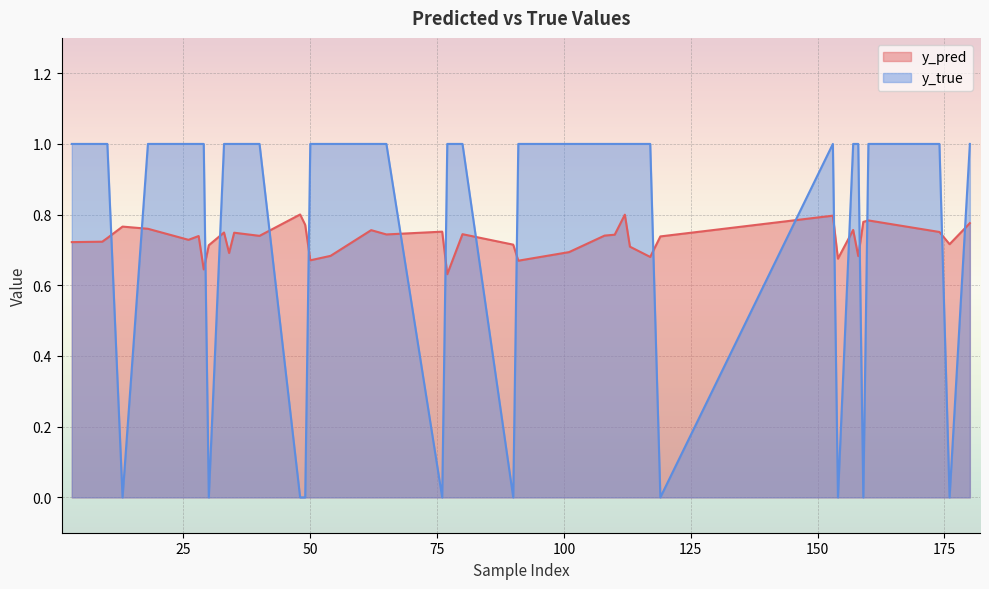

Rank the series by their maximum value, from lowest to highest.

y_pred, y_true